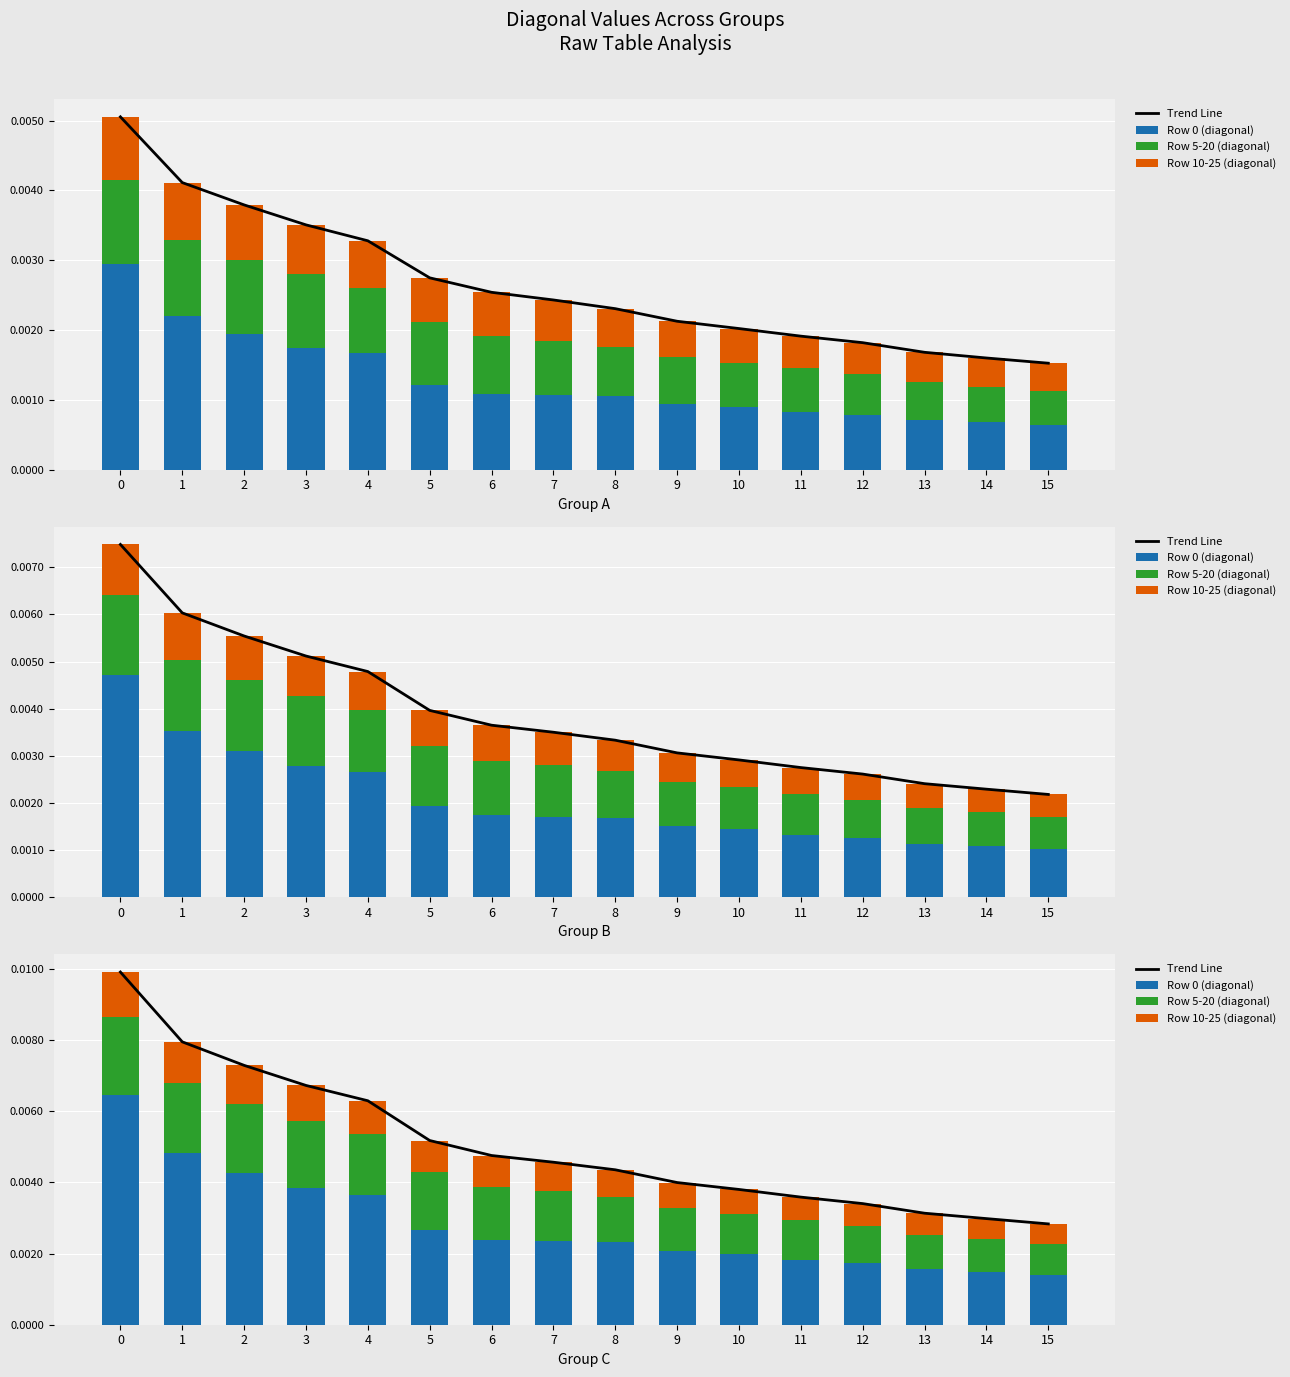

Between 1 and 4, which series saw the biggest shift?

Trend Line